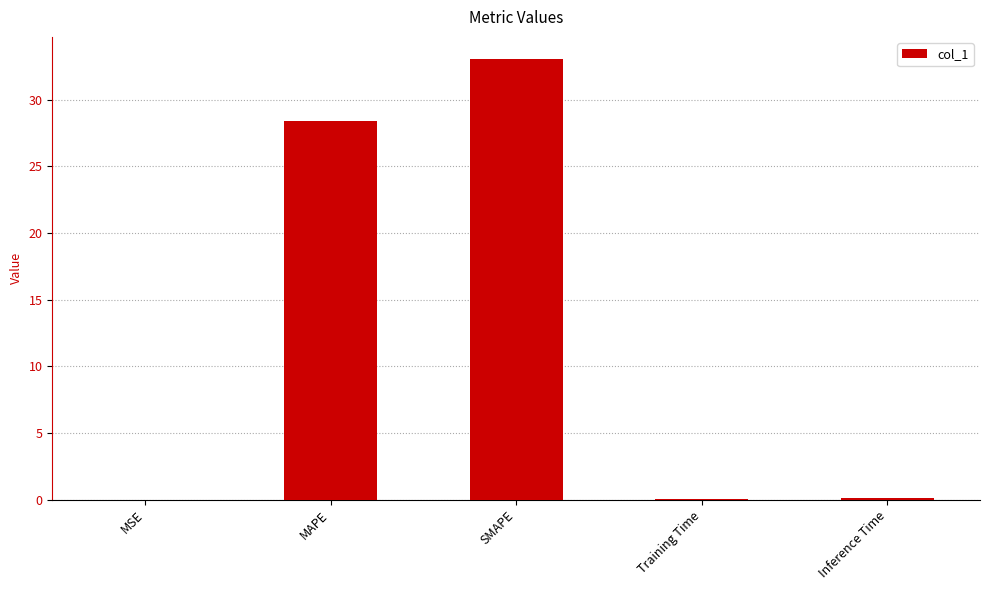

What is the sum of all values?

61.6